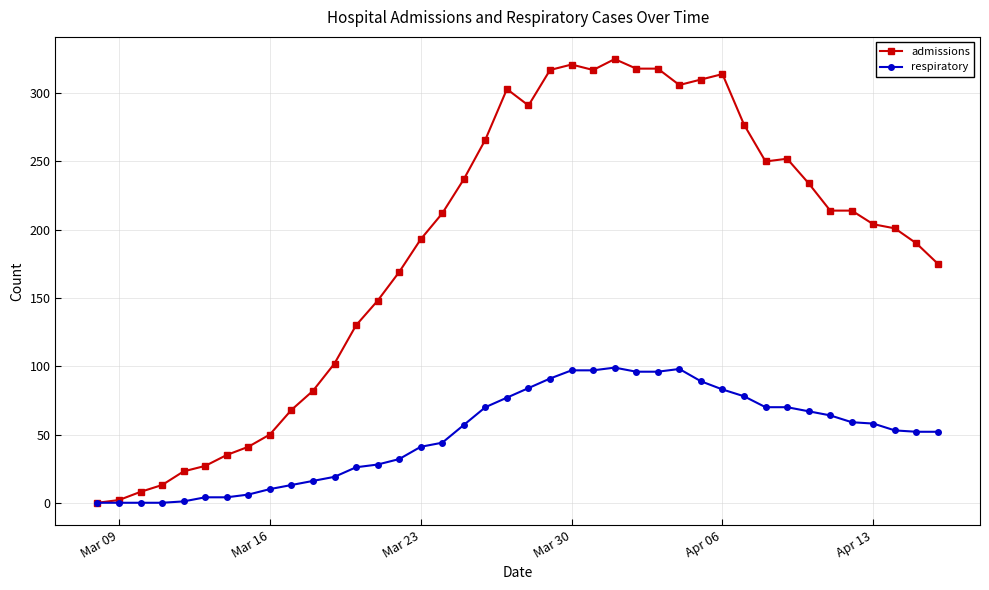

List the series in order of their peak value, highest first.

admissions, respiratory